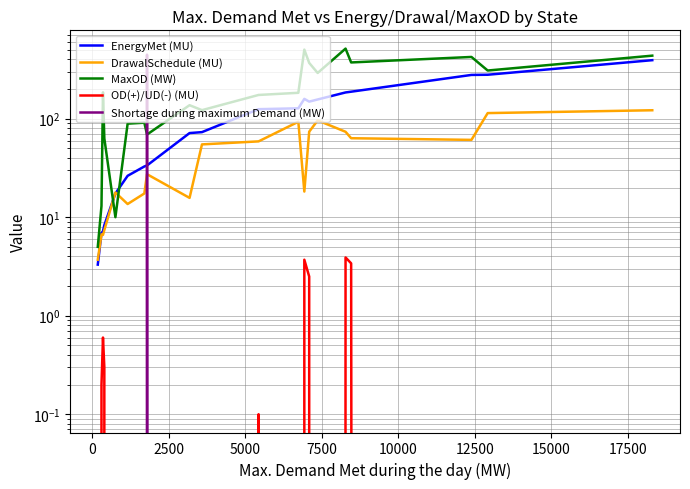

Which series has the largest total across all categories?

MaxOD (MW)